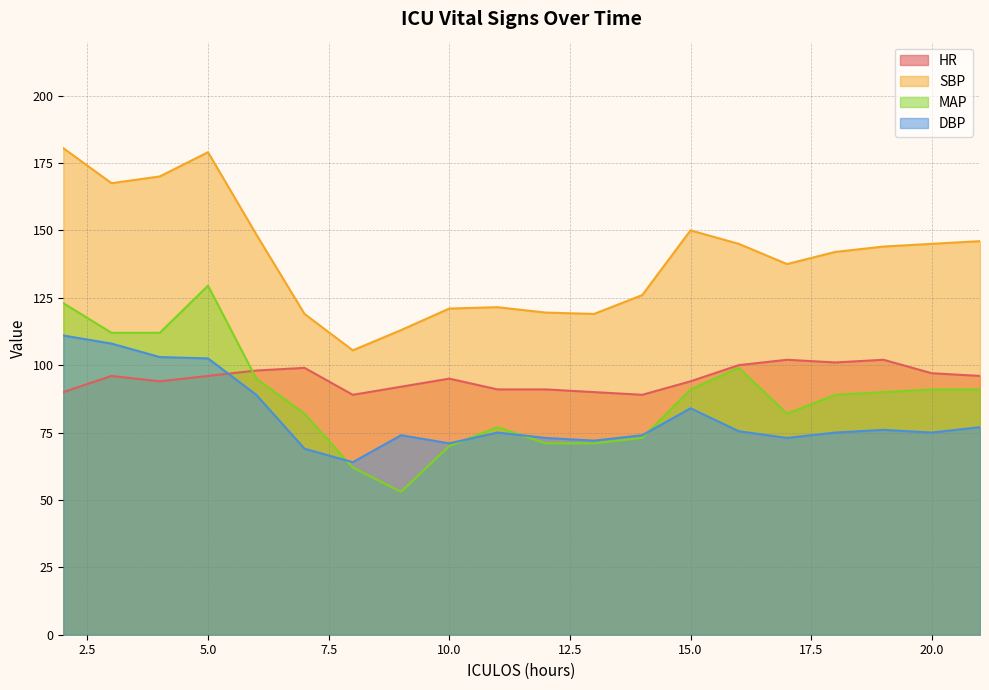

At how many categories does at least one series exceed 83?

20